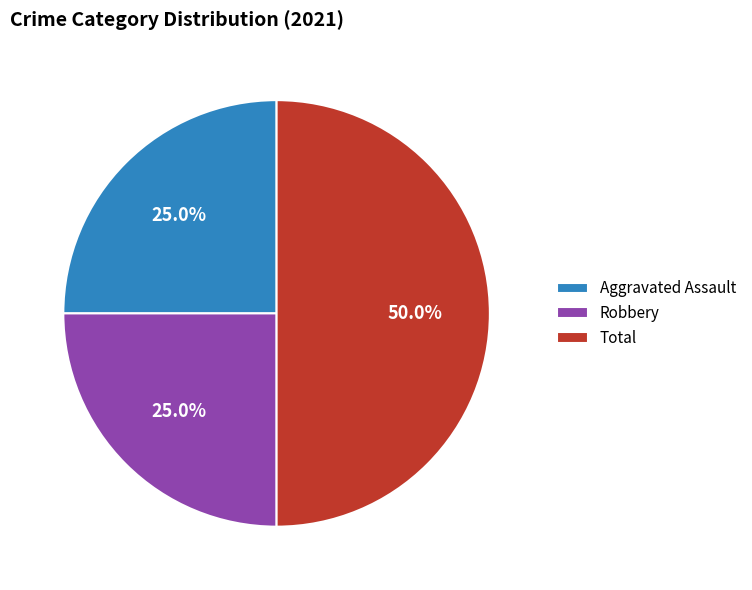

To the nearest percent, what is the average slice percentage?

33%